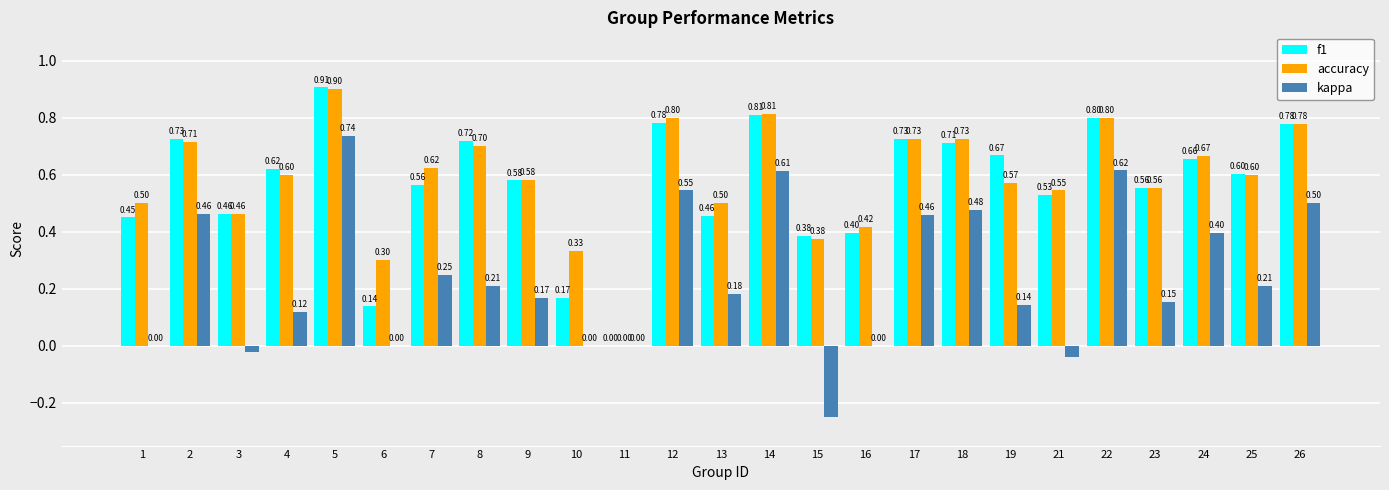

What is the sum of all kappa values?

5.9